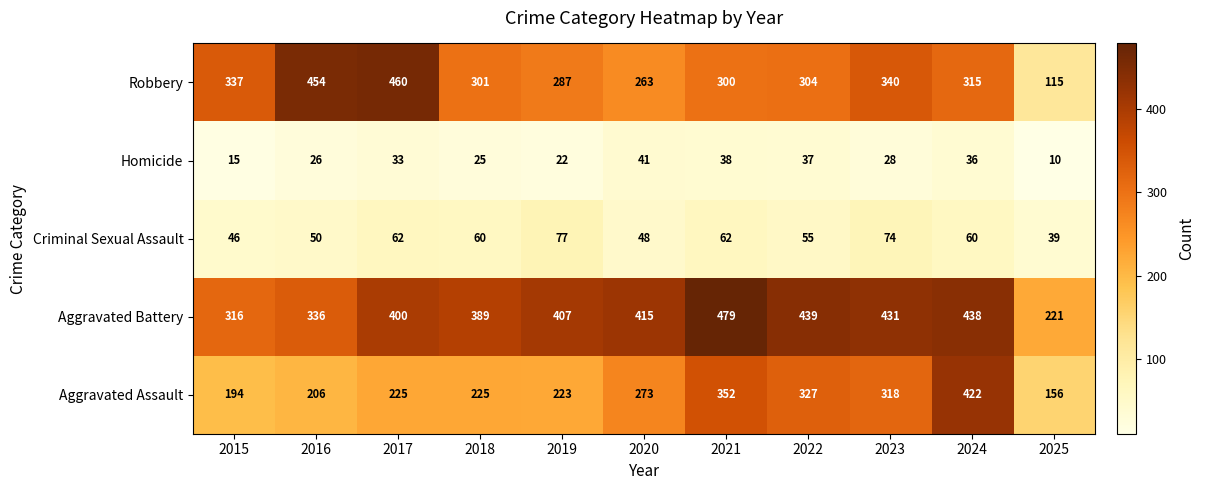

True or false: Criminal Sexual Assault has a value of 88 at 2016.

False